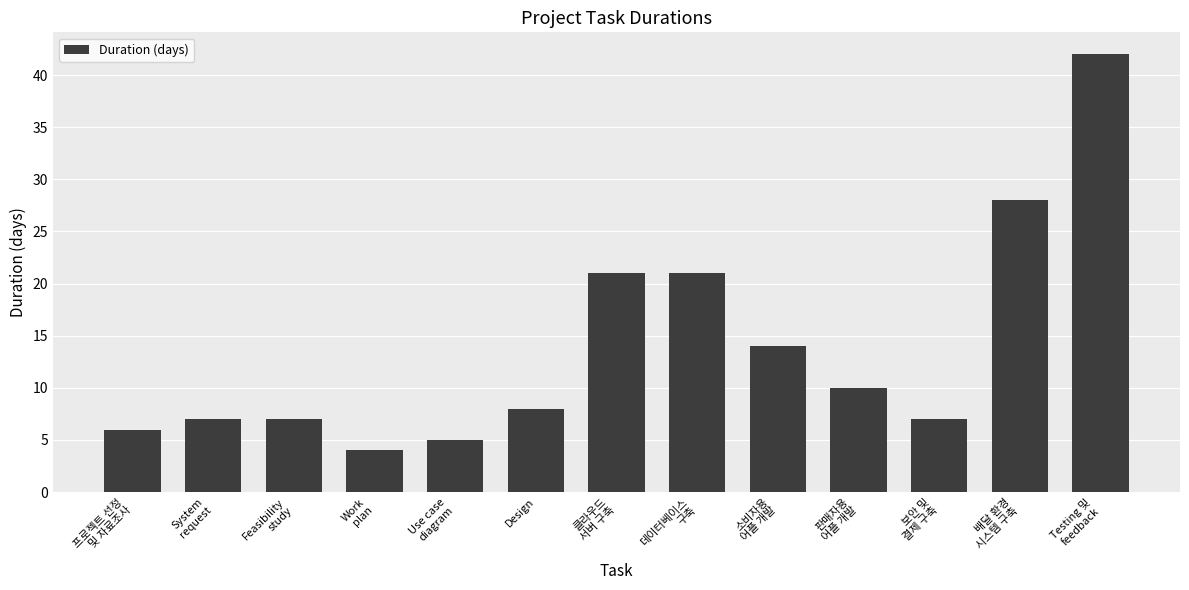

Are the bars horizontal?

No